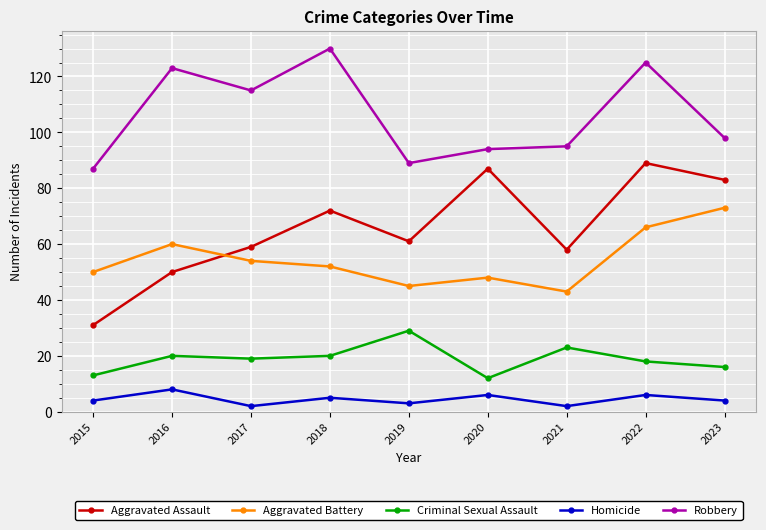

What is the total value across all series at 2015?

185